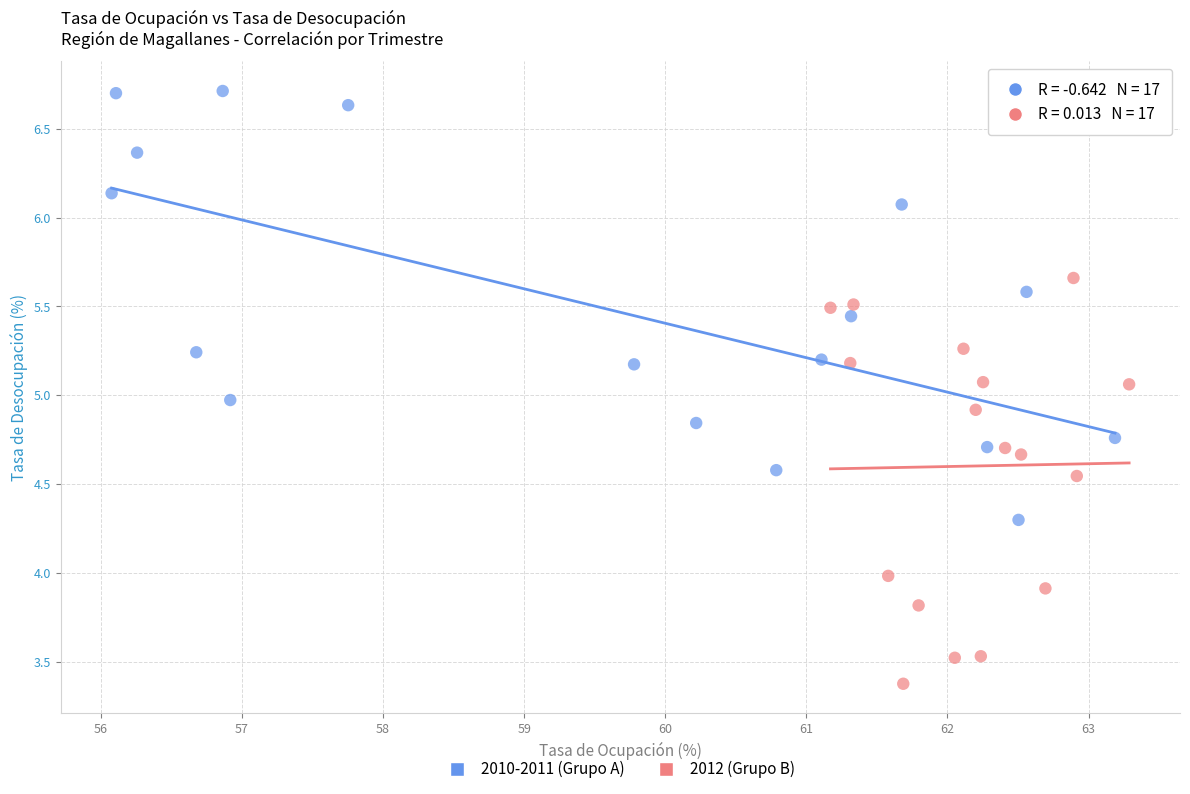

Which series contains the lowest Y value?

2012 (Grupo B)